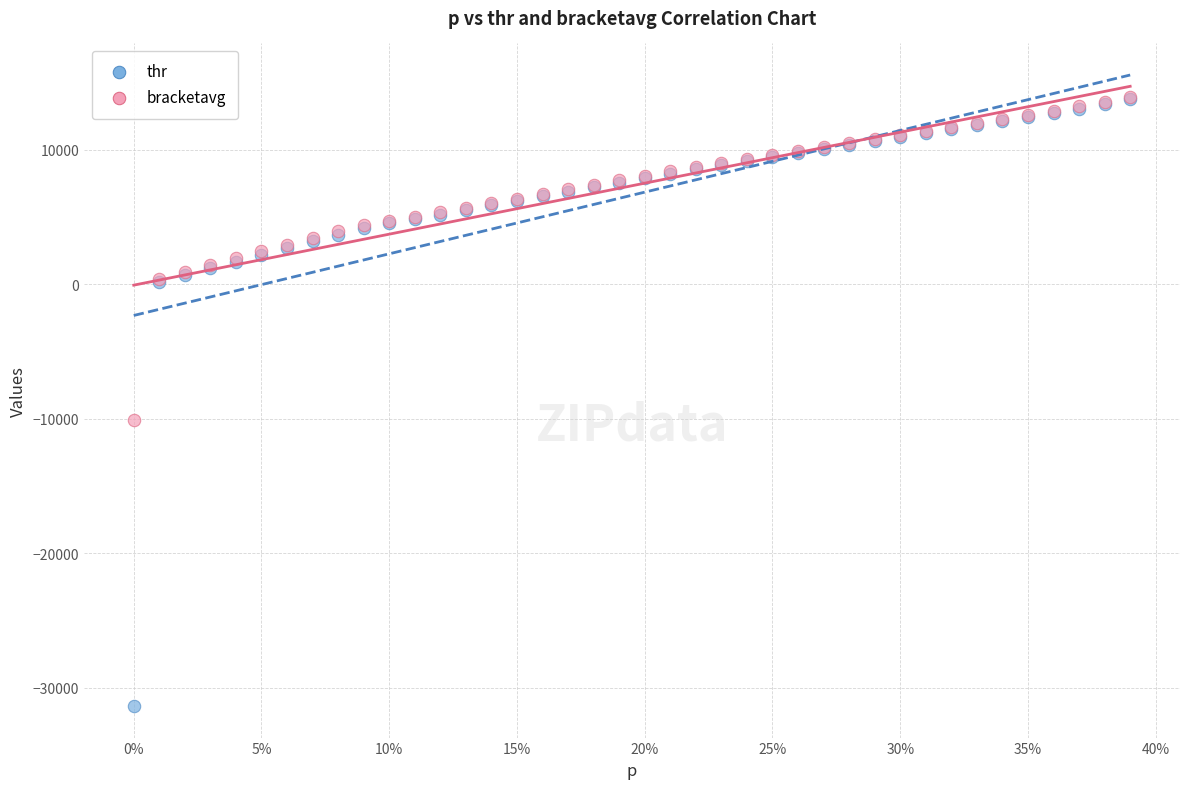

Across all series, what Y value is closest to -8708?

-10121.8